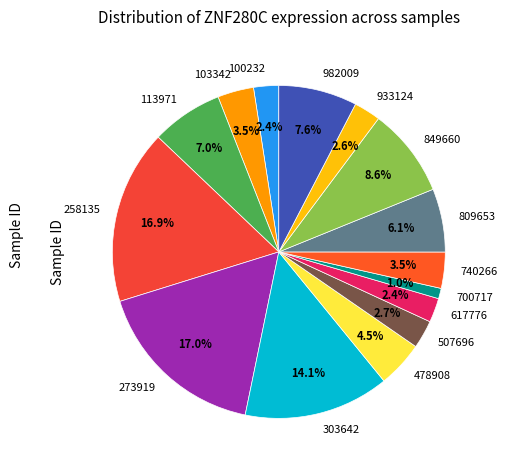

What is the ratio of the value at 982009 to the value at 809653?

1.2